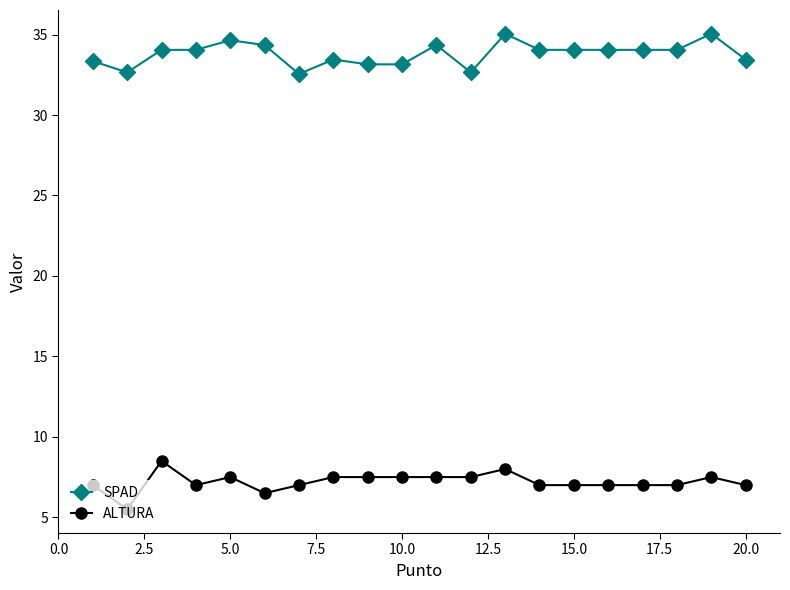

True or false: ALTURA and SPAD intersect in this chart.

False